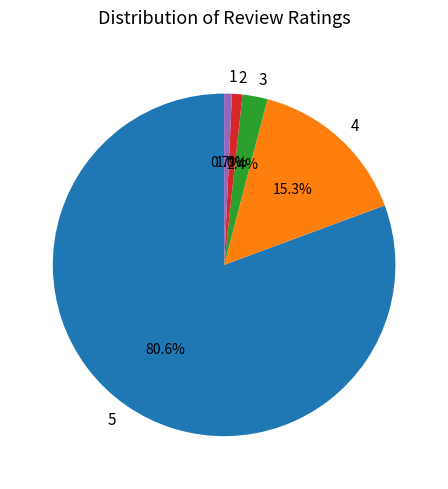

Between 5 and 1, which is larger?

5